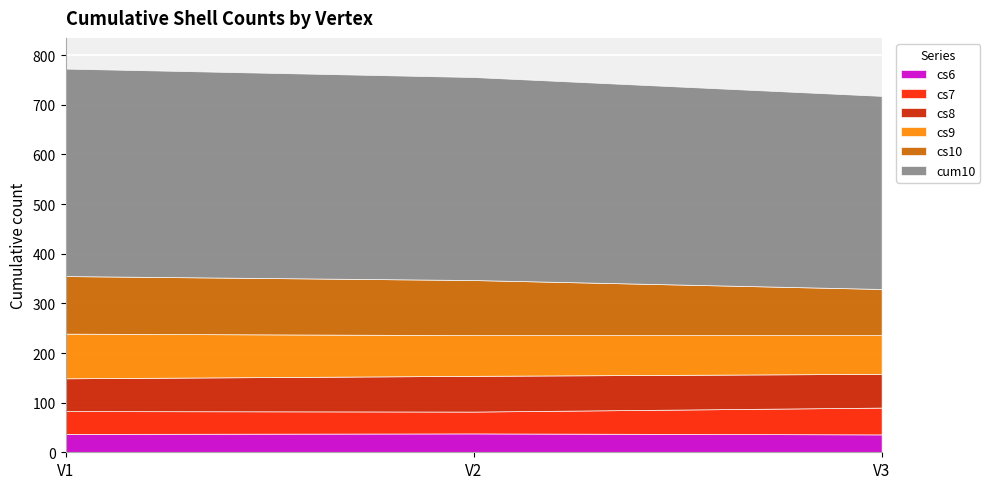

What is the maximum value shown in the chart?

418